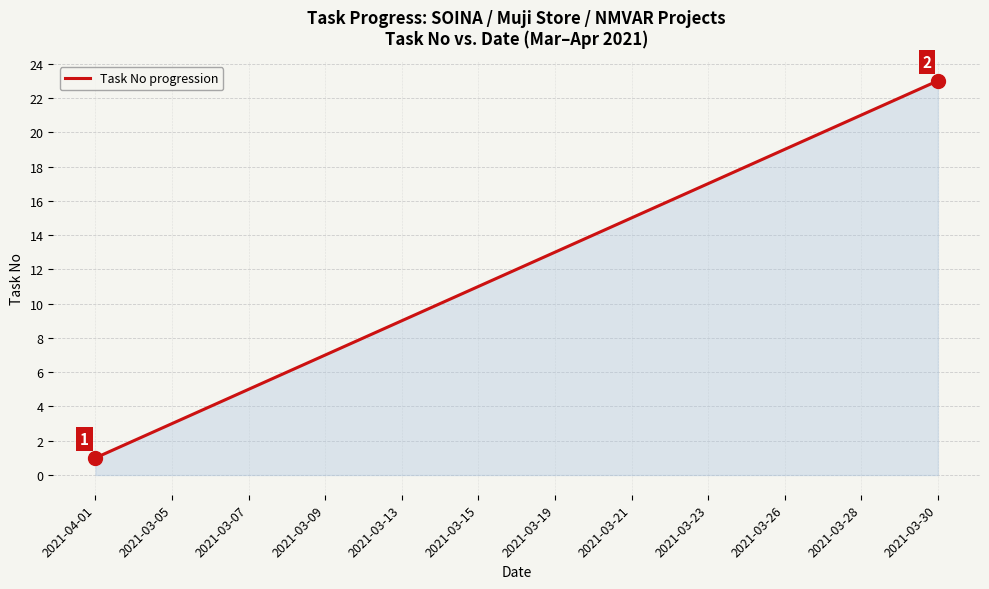

What is the greatest value displayed?

23